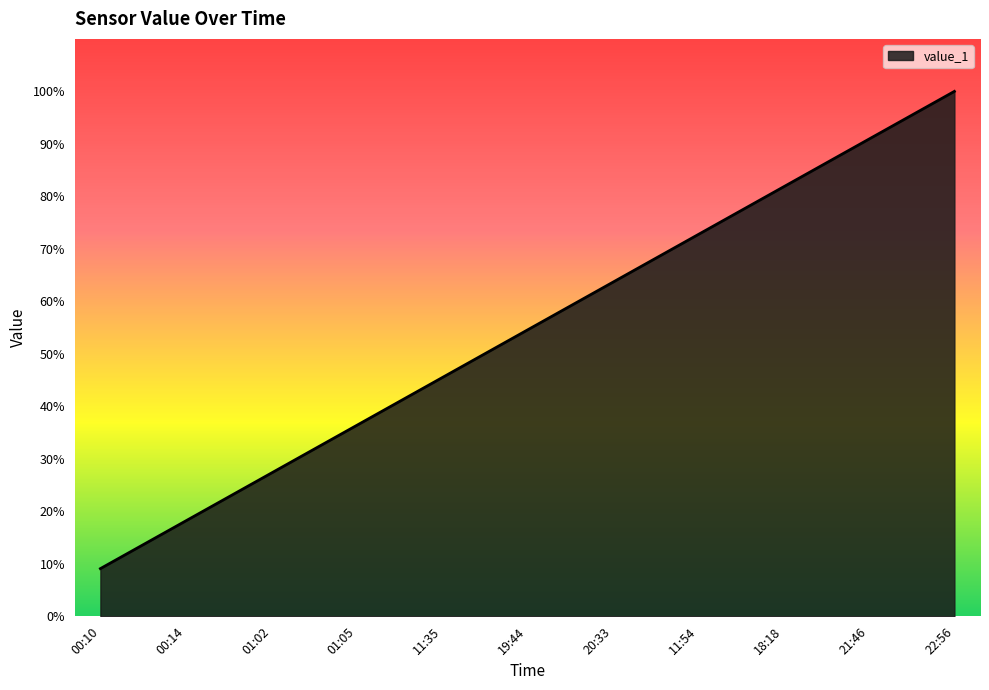

At how many categories does at least one series exceed 0?

11